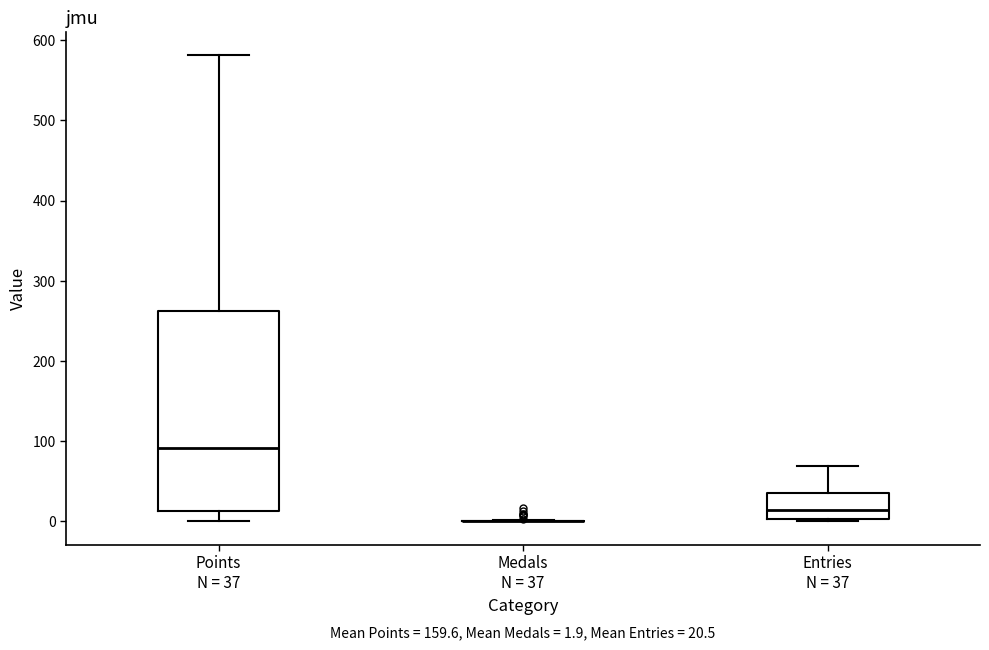

Which box is the tallest, from its lower edge to its upper edge?

Points N = 37